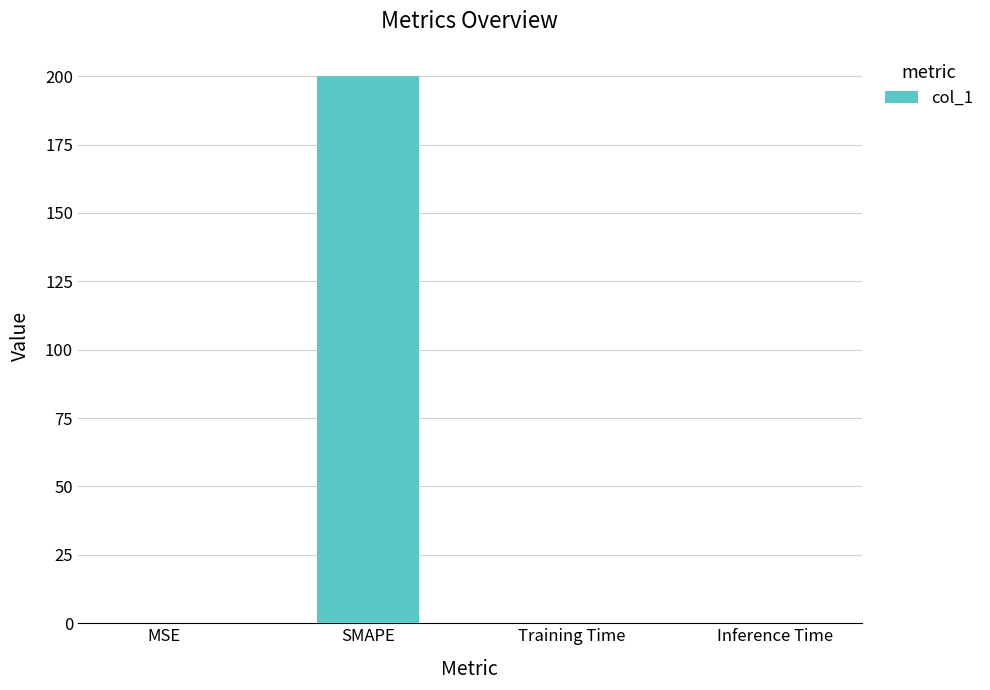

What is the approximate value at SMAPE?

200.0